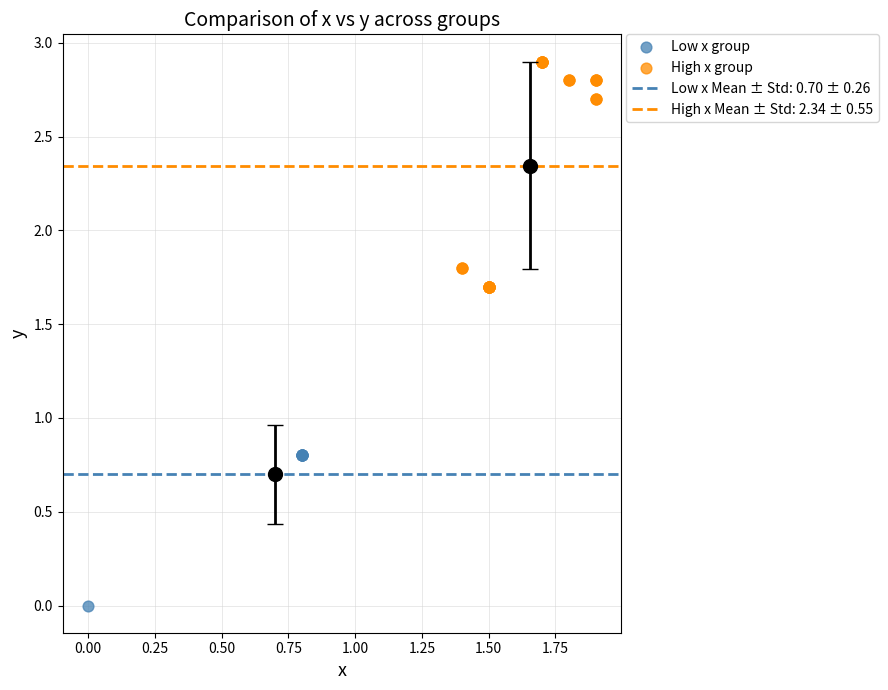

Which series contains the highest Y value?

High x group